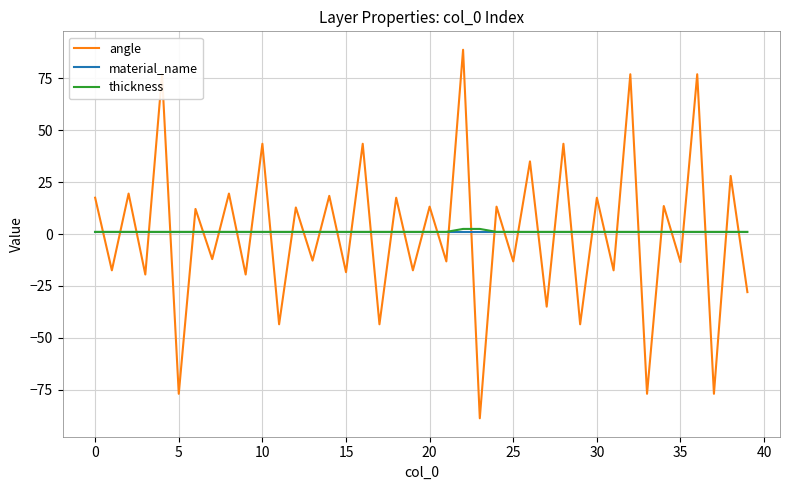

Which series has the largest range (max minus min)?

angle